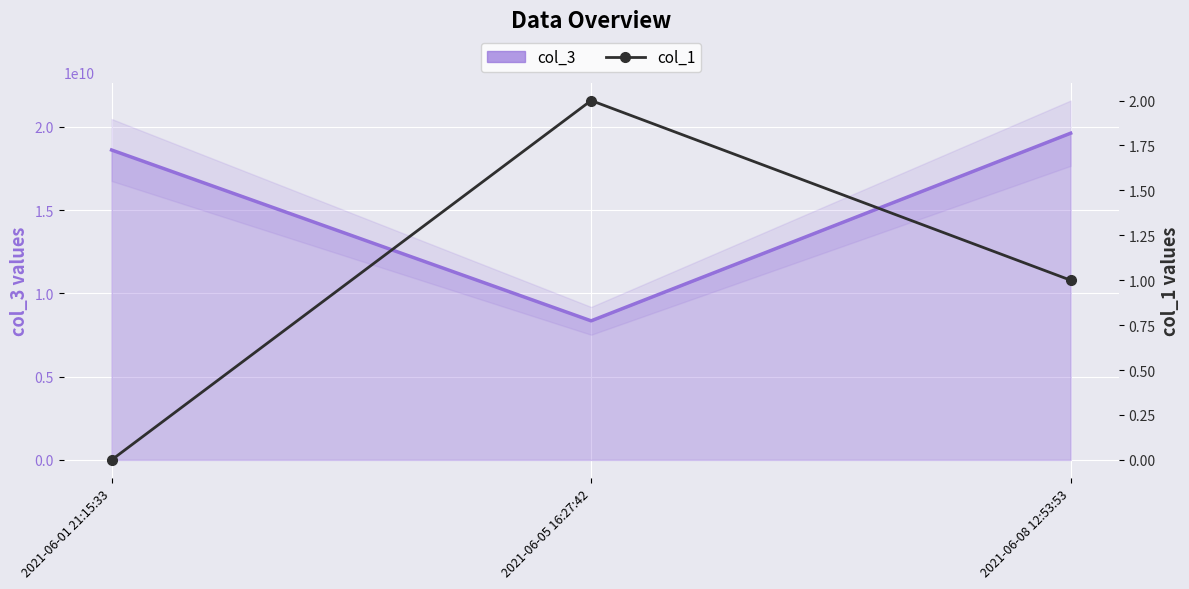

What is the sum of the values at 2021-06-05 16:27:42 and 2021-06-08 12:53:53?

3